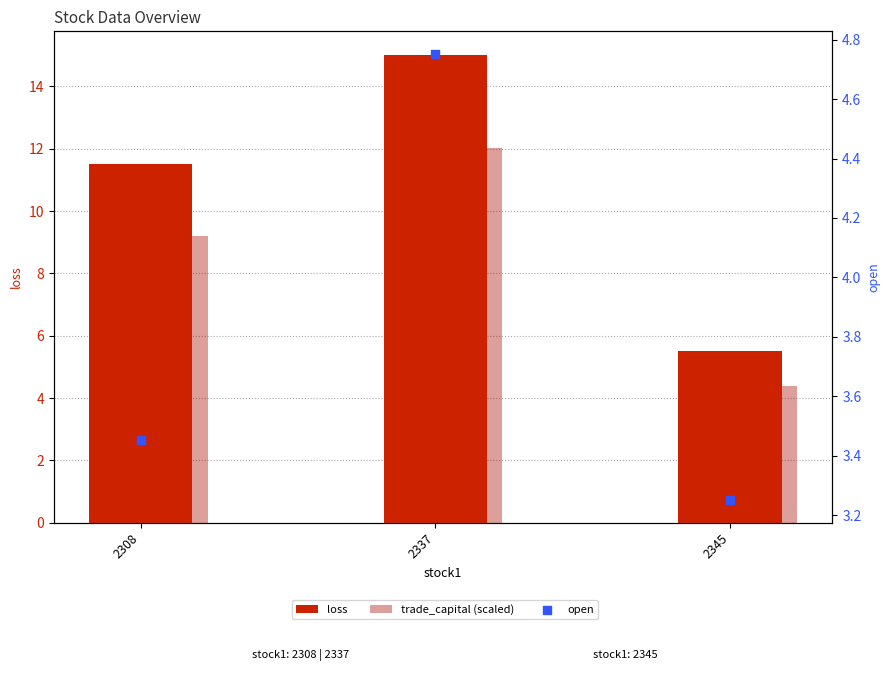

What are all the series names shown in the legend?

loss, trade_capital (scaled), open